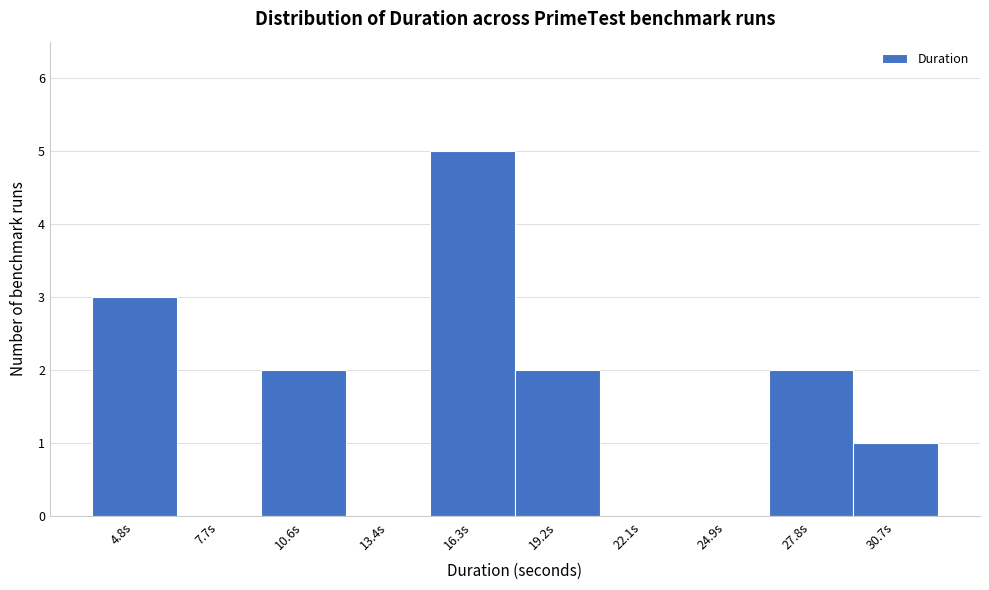

Reading left to right, what are all the values shown in this chart?

4.8s=3	7.7s=0	10.6s=2	13.4s=0	16.3s=5	19.2s=2	22.1s=0	24.9s=0	27.8s=2	30.7s=1